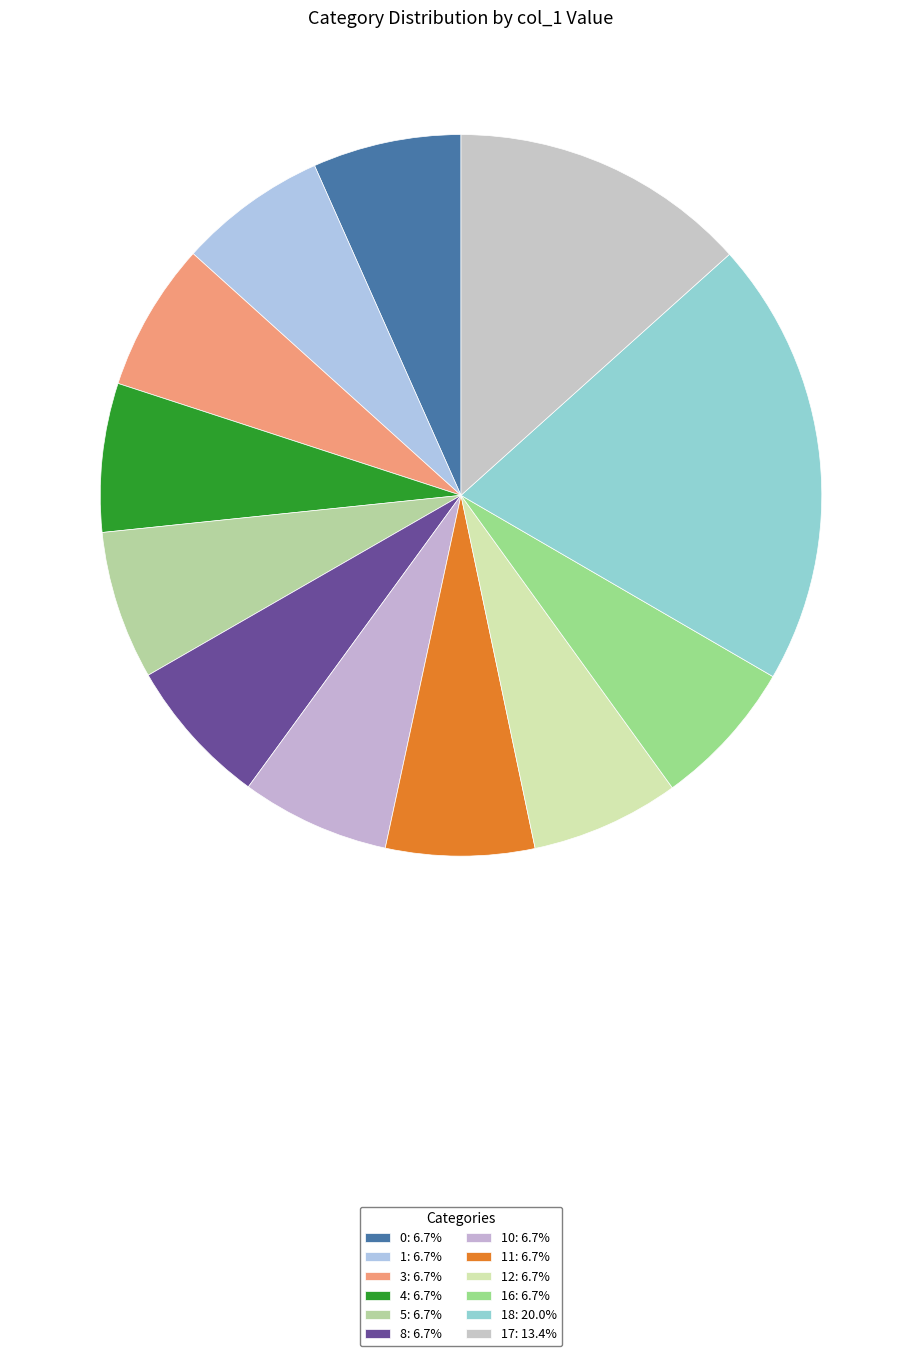

How many slices are in this pie chart?

12